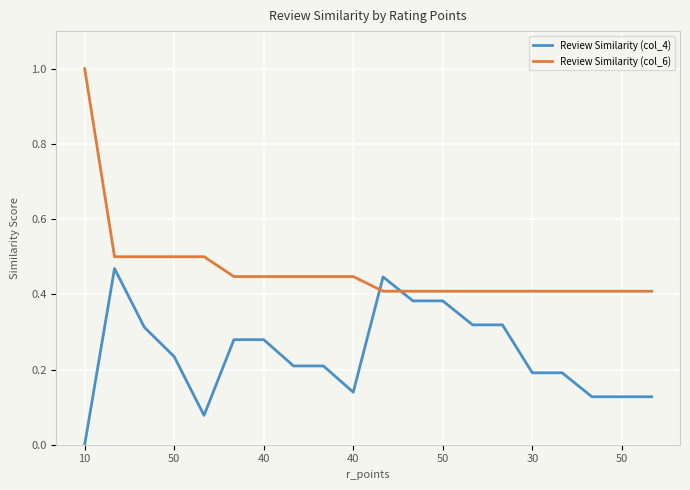

Which series has the largest range (max minus min)?

Review Similarity (col_6)